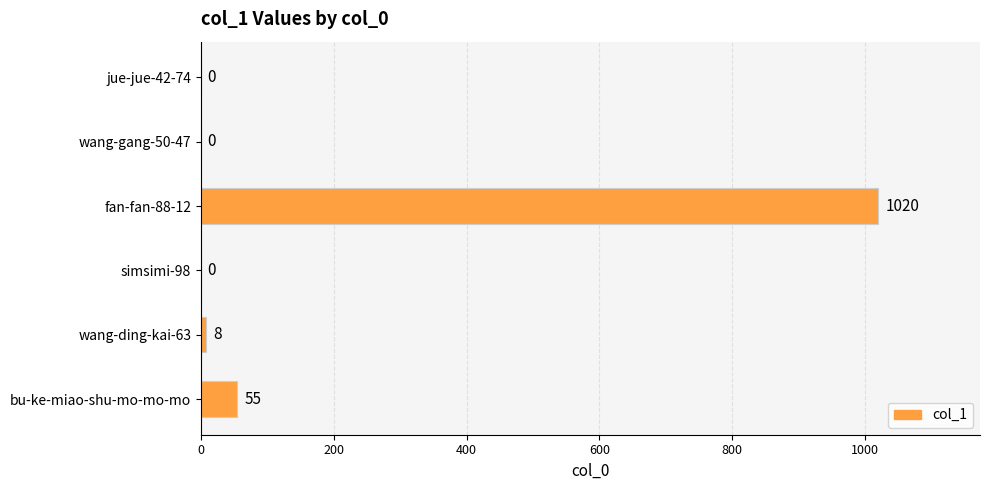

Reading top to bottom, transcribe all the data shown in this chart.

jue-jue-42-74=0	wang-gang-50-47=0	fan-fan-88-12=1020	simsimi-98=0	wang-ding-kai-63=8	bu-ke-miao-shu-mo-mo-mo=55